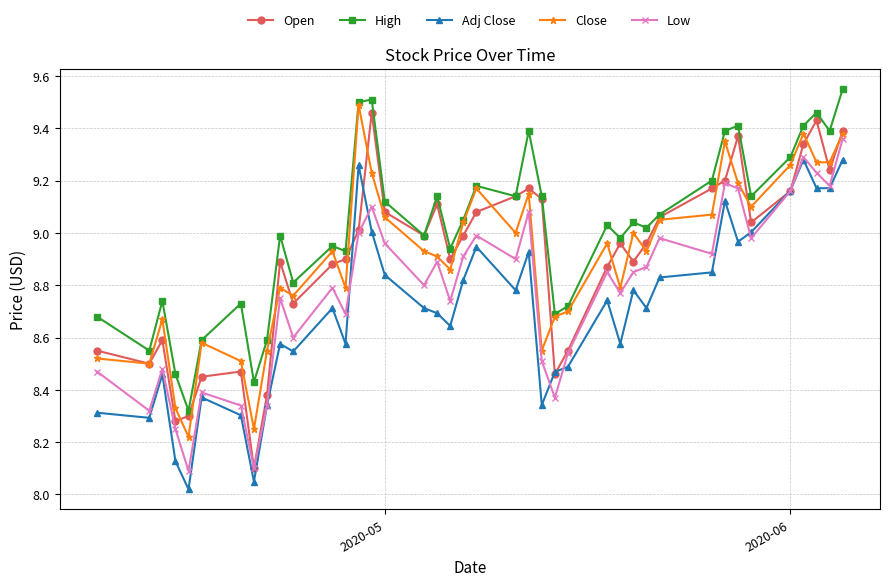

How many interior local peaks does the High series have?

12